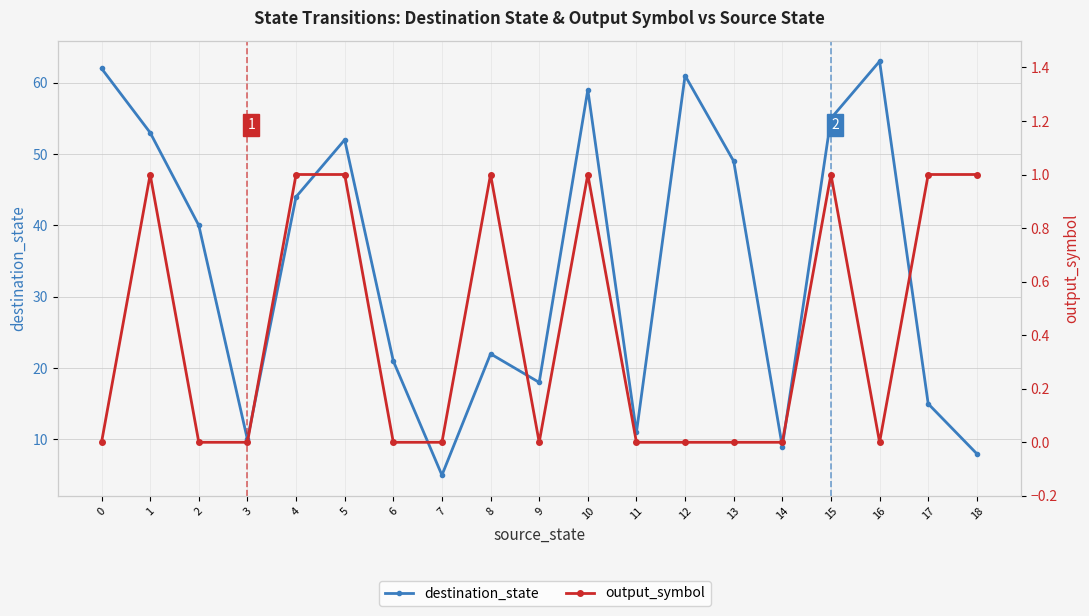

Is it true that output_symbol equals 0 at 9?

False